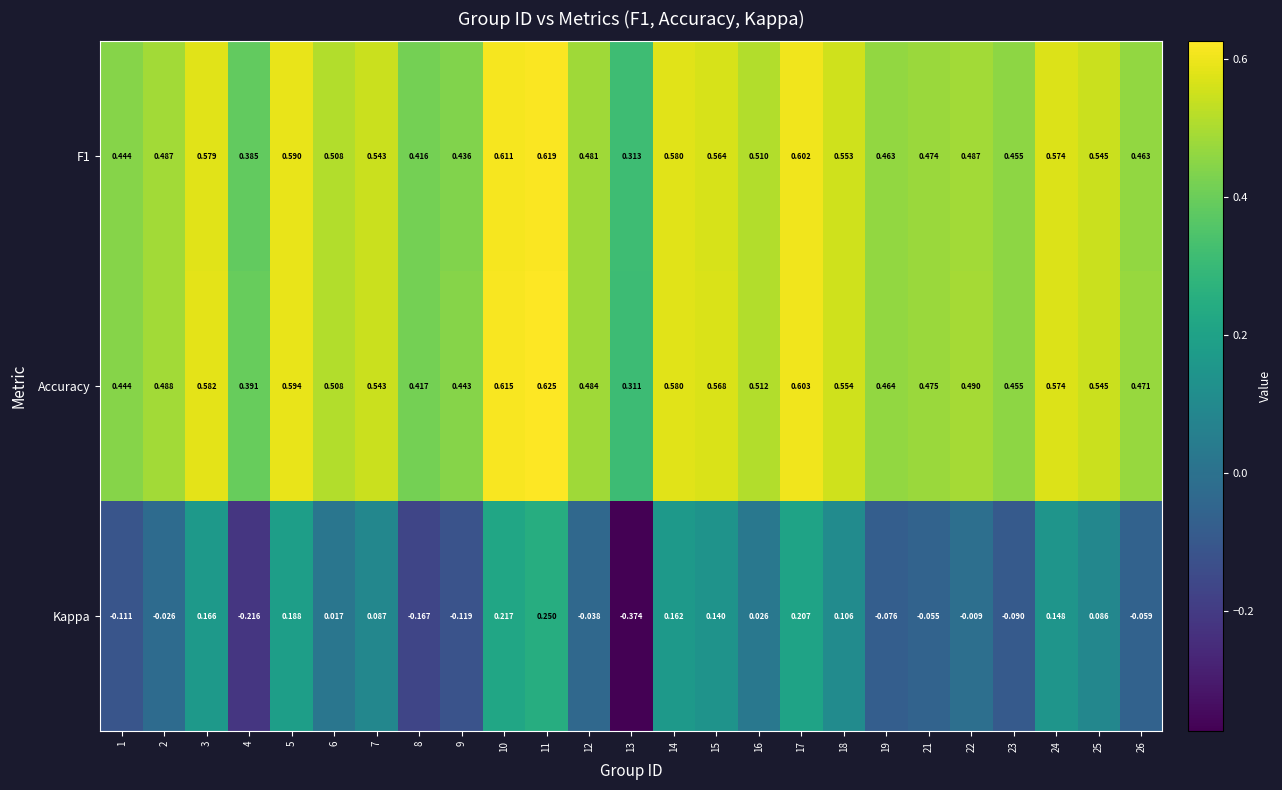

How many series are shown in this chart?

3